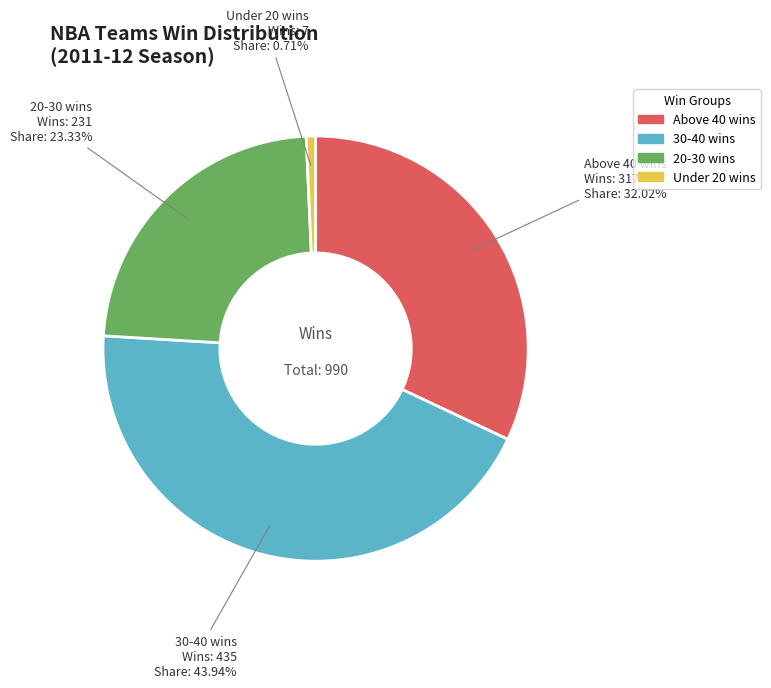

To the nearest percent, what is the difference between the largest and smallest slice percentages?

43%